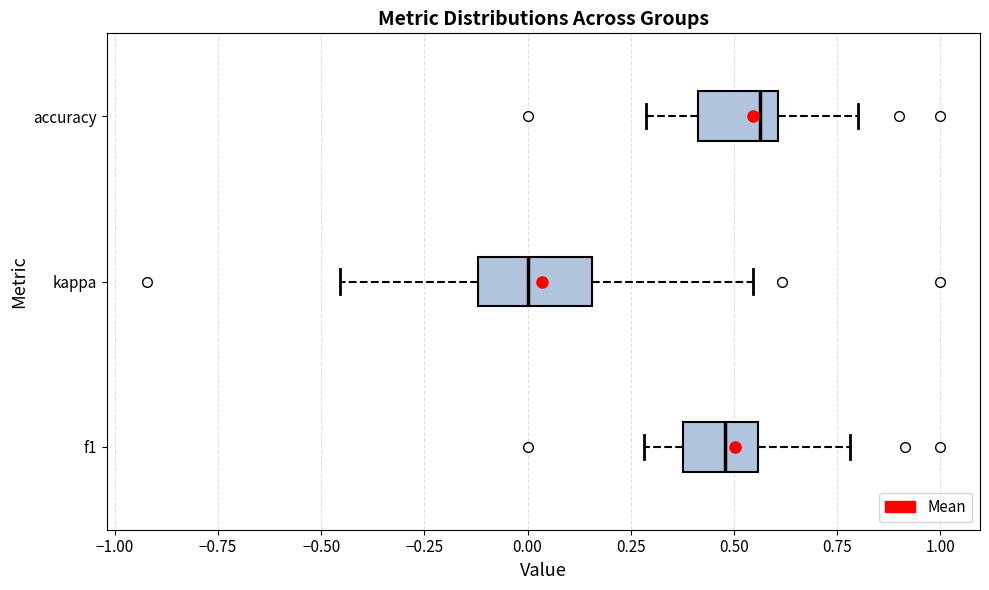

Which box has the furthest to the left median line?

kappa